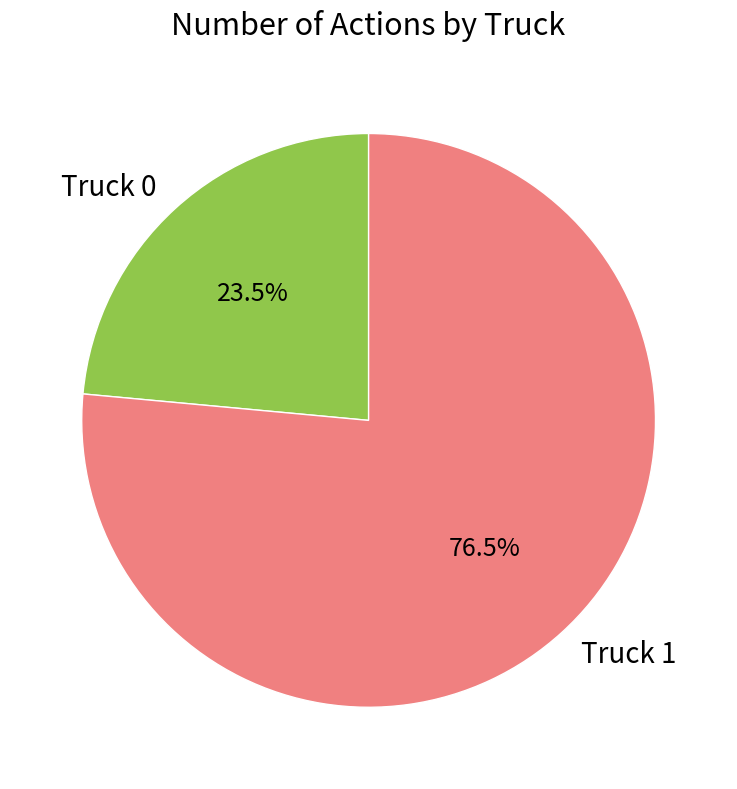

Which has a higher value, Truck 0 or Truck 1?

Truck 1